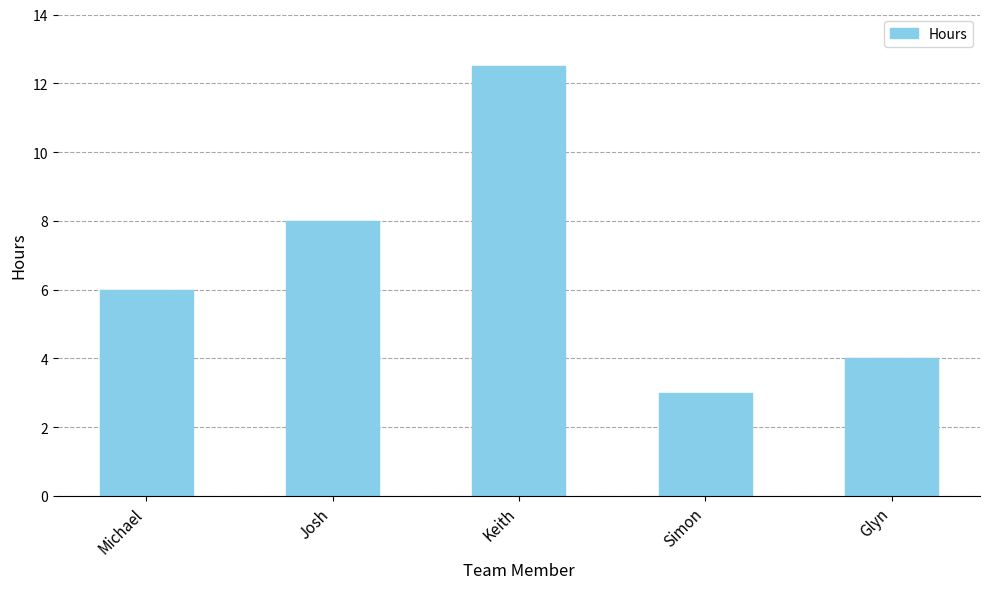

Read the value at Keith.

12.5